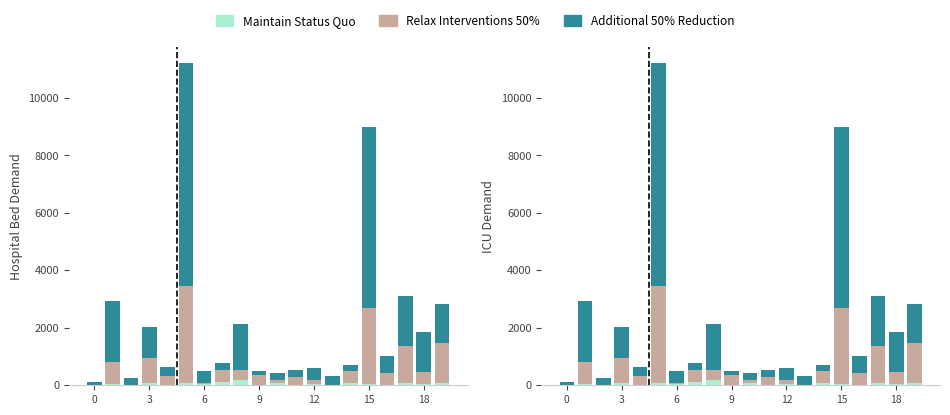

Is the value of Maintain Status Quo at 6 greater than the value of Relax Interventions 50% at 9?

No